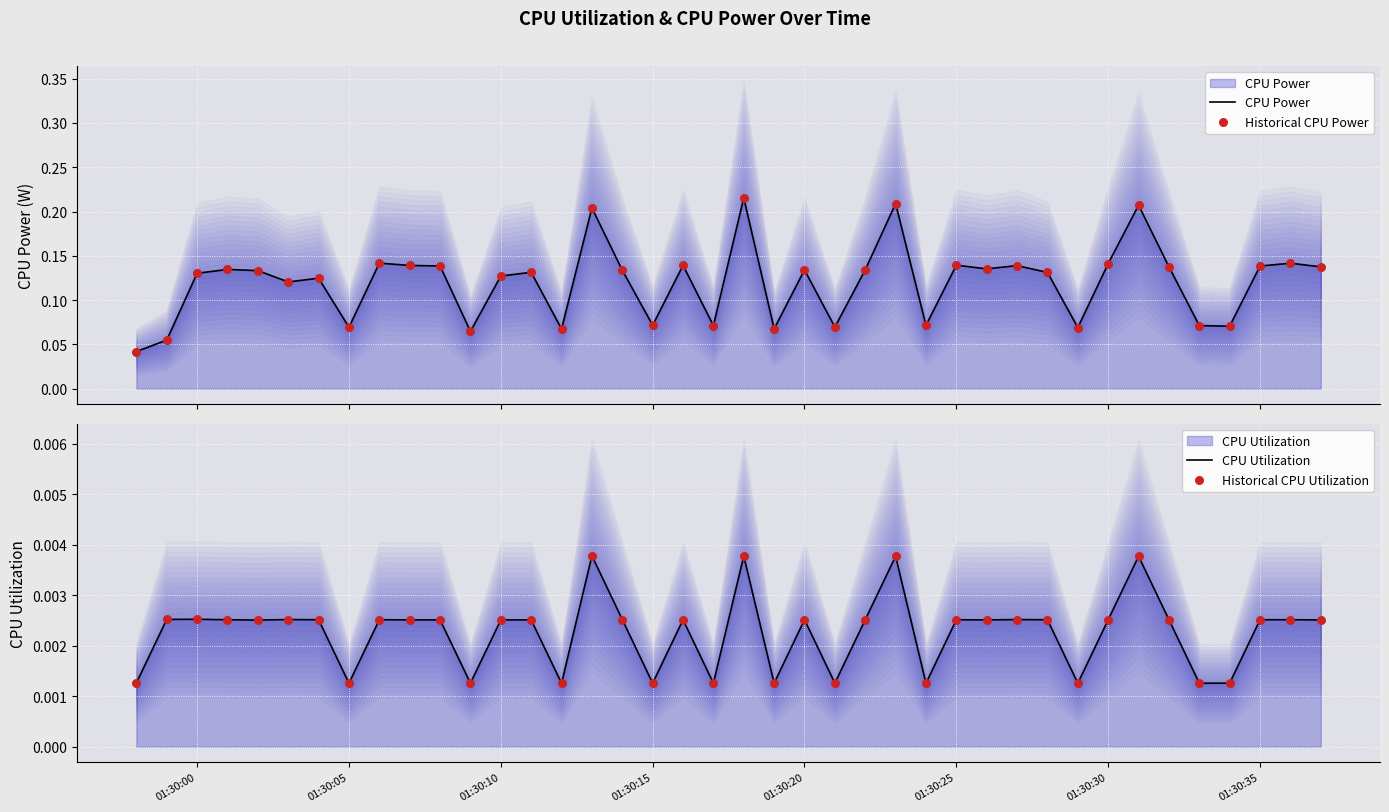

At how many categories does at least one series exceed 0?

40